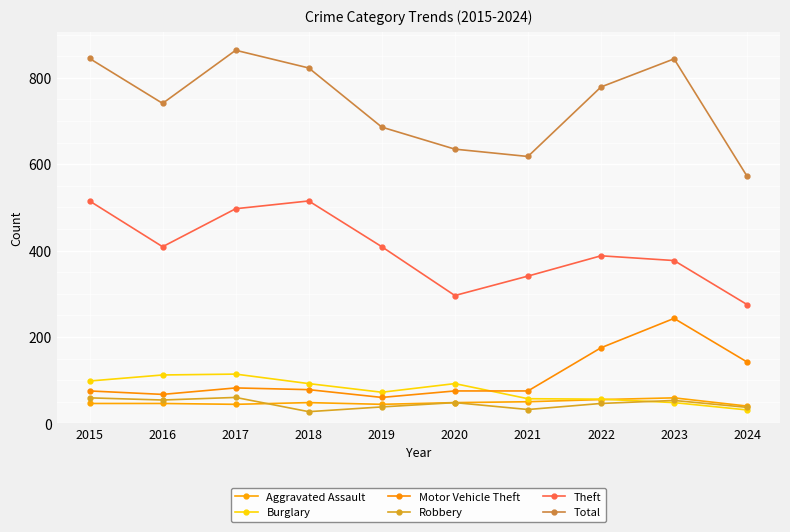

True or false: Total has a value of 1071 at 2018.

False